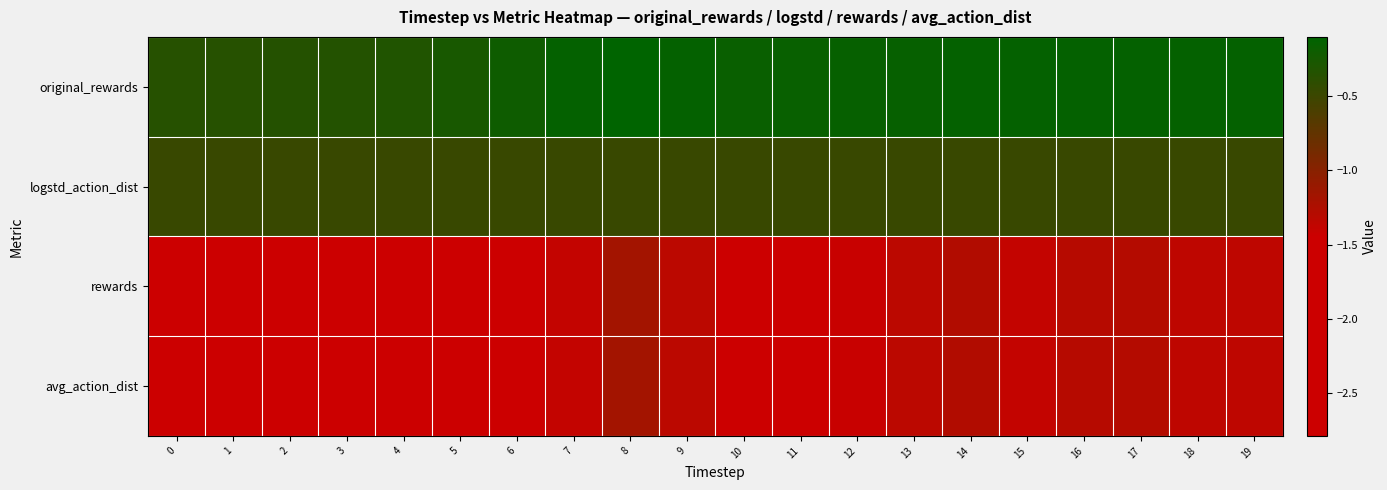

Reading right to left, extract all data points from this chart.

original_rewards: 19=-0.1	18=-0.1	17=-0.1	16=-0.1	15=-0.1	14=-0.1	13=-0.1	12=-0.2	11=-0.2	10=-0.2	9=-0.1	8=-0.1	7=-0.1	6=-0.2	5=-0.3	4=-0.3	3=-0.3	2=-0.4	1=-0.4	0=-0.4
logstd_action_dist: 19=-0.5	18=-0.5	17=-0.5	16=-0.5	15=-0.5	14=-0.5	13=-0.5	12=-0.5	11=-0.5	10=-0.5	9=-0.5	8=-0.5	7=-0.5	6=-0.5	5=-0.5	4=-0.5	3=-0.5	2=-0.5	1=-0.5	0=-0.5
rewards: 19=-1.4	18=-1.4	17=-1.3	16=-1.3	15=-1.4	14=-1.3	13=-1.3	12=-1.4	11=-1.5	10=-1.5	9=-1.3	8=-1.2	7=-1.4	6=-1.8	5=-2.2	4=-2.4	3=-2.5	2=-2.6	1=-2.7	0=-2.8
avg_action_dist: 19=-1.4	18=-1.4	17=-1.3	16=-1.3	15=-1.4	14=-1.3	13=-1.3	12=-1.4	11=-1.5	10=-1.5	9=-1.3	8=-1.2	7=-1.4	6=-1.8	5=-2.2	4=-2.4	3=-2.5	2=-2.6	1=-2.7	0=-2.8